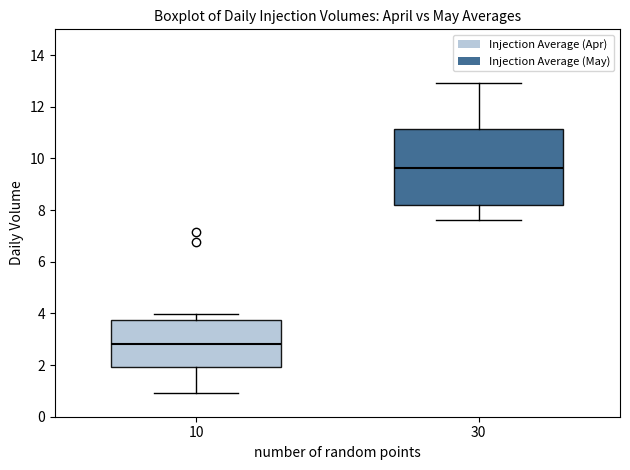

Where is the lower edge of the box at x = 30 on the y-axis? The values are not printed on the chart, so give them approximately, as read against the axis.

8.2